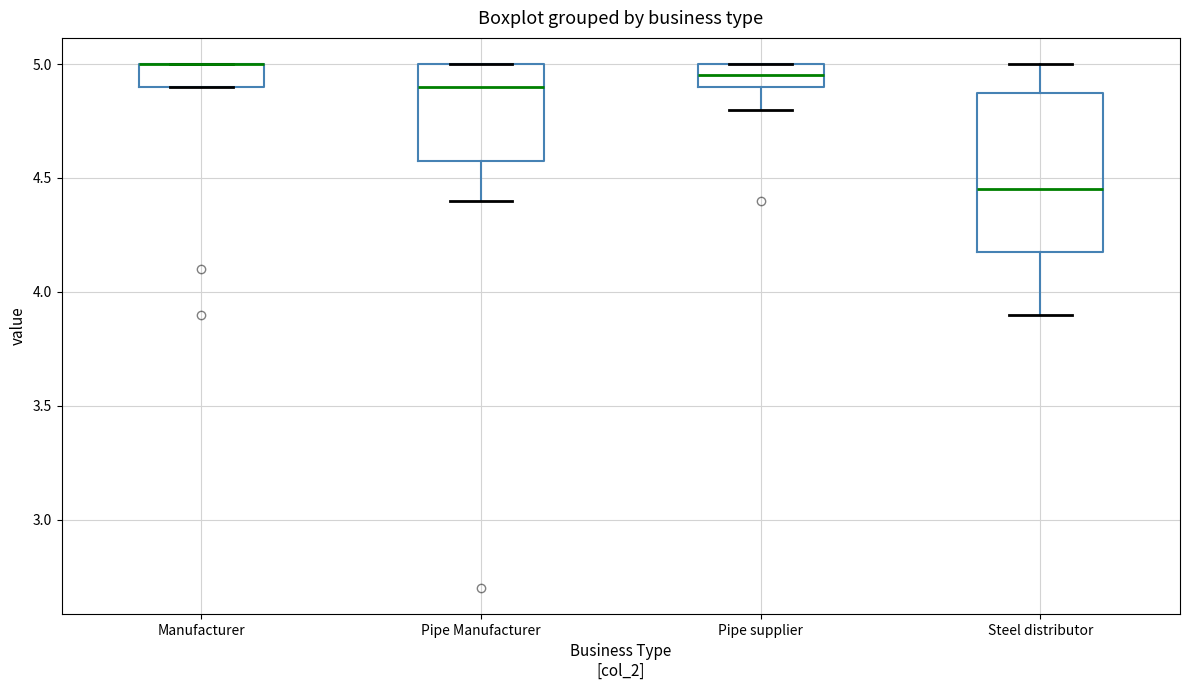

Reading left to right, transcribe this box plot: for each box, give where its median line is, the range the box spans, and where its two whiskers end, as read against the y-axis. The values are not printed on the chart, so give them approximately, as read against the axis.

Manufacturer: median 5.00 (drawn on the box's upper edge), box 4.90 to 5.00, whiskers 4.90 to 5.00
Pipe Manufacturer: median 4.90, box 4.60 to 5.00, whiskers 4.40 to 5.00
Pipe supplier: median 4.95, box 4.90 to 5.00, whiskers 4.80 to 5.00
Steel distributor: median 4.45, box 4.20 to 4.90, whiskers 3.90 to 5.00